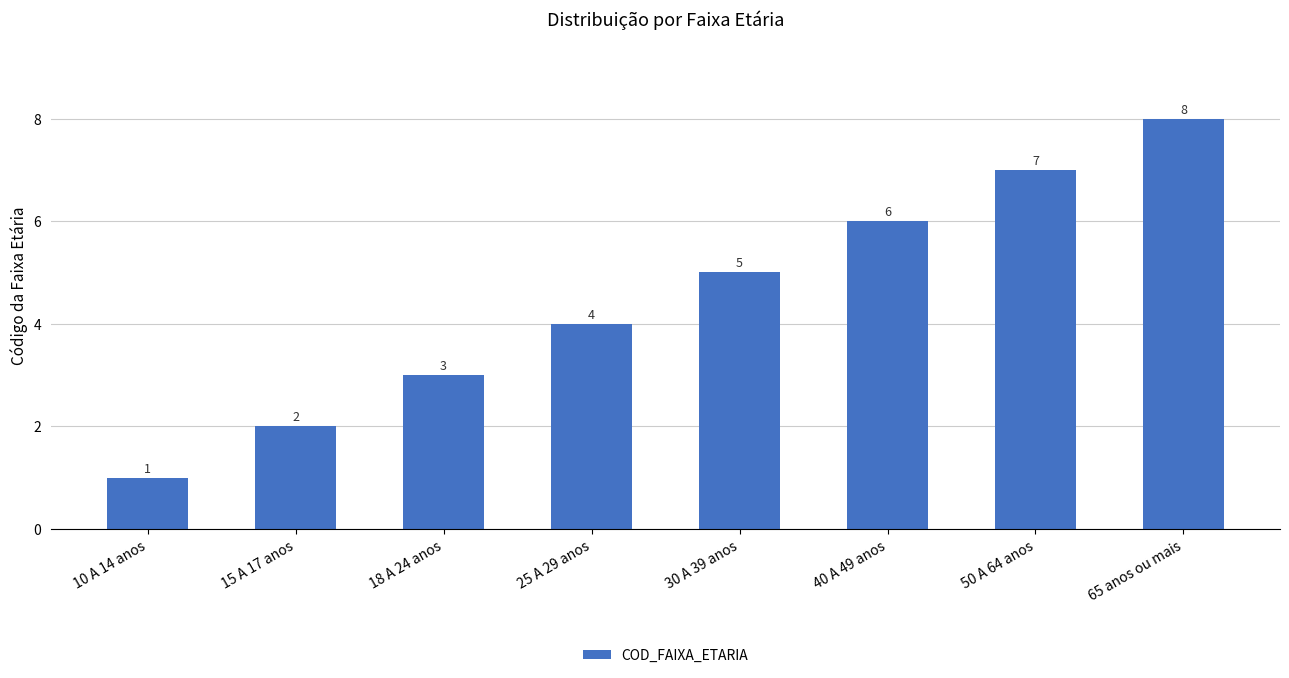

Between 50 A 64 anos and 40 A 49 anos, which is larger?

50 A 64 anos